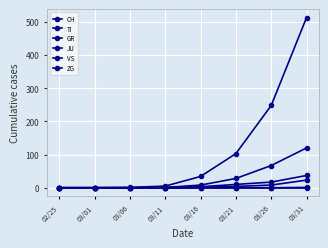

How many values in the TI series are below 8?

4